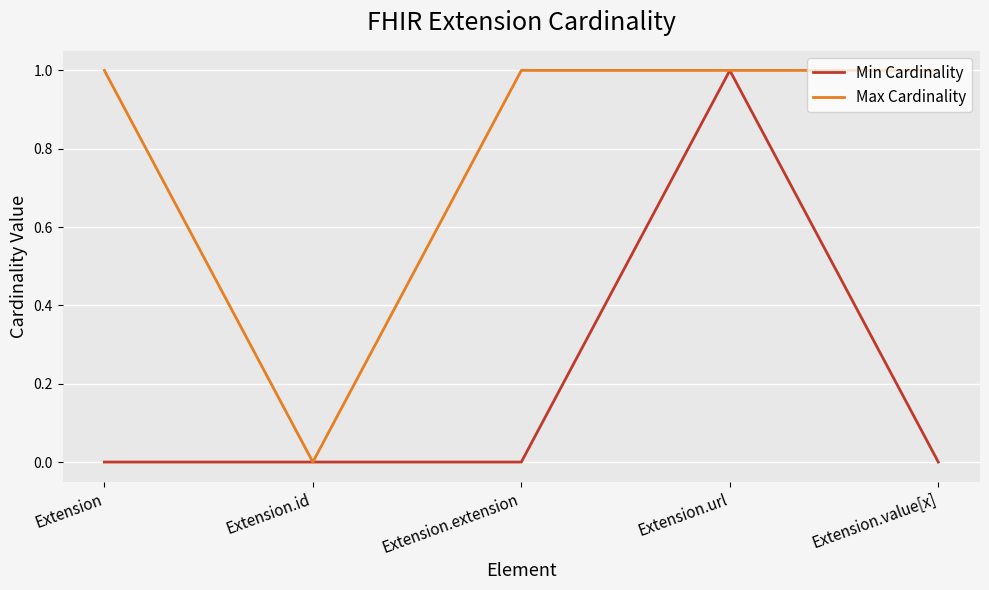

Between Extension.url and Extension.value[x], which series saw the biggest shift?

Min Cardinality